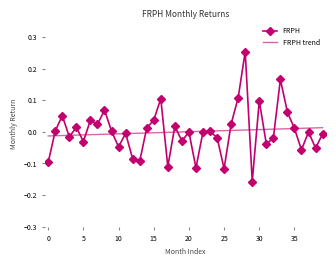

Rank the series by their maximum value, from lowest to highest.

FRPH trend, FRPH